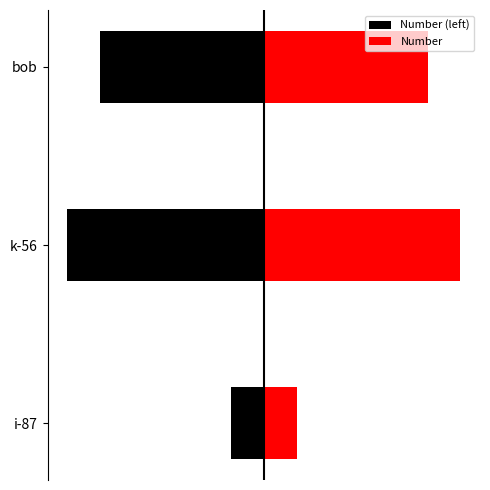

Between i-87 and bob, which series saw the biggest shift?

Number (left)